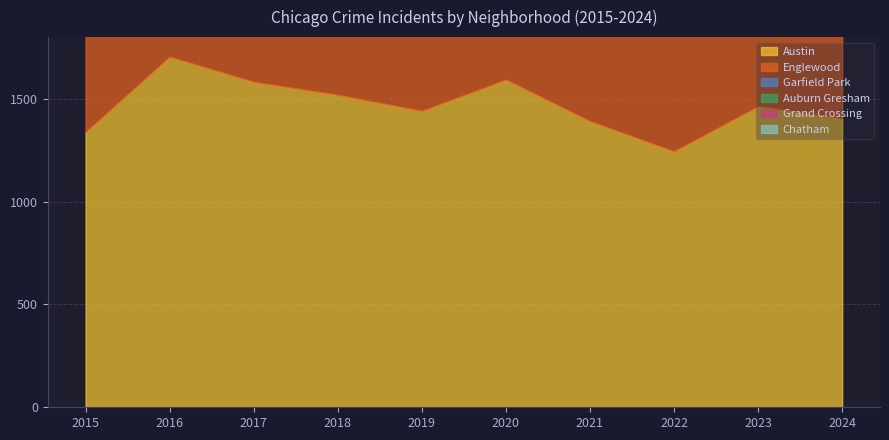

What is the value of the Englewood point at the 4th from the left?

1356